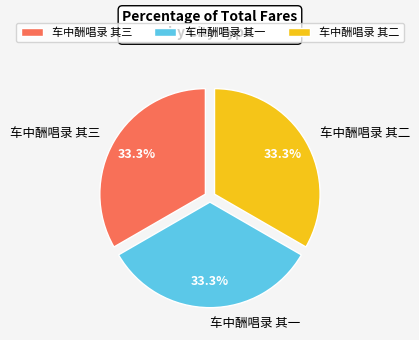

What is the total percentage of 车中酬唱录 其一 and 车中酬唱录 其三?

66.7%